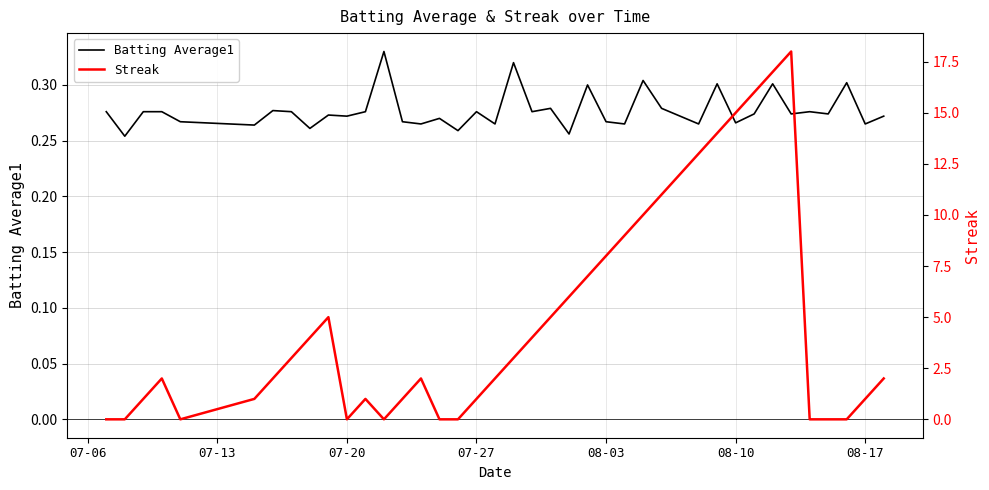

Rank the series by their maximum value, from lowest to highest.

Batting Average1, Streak